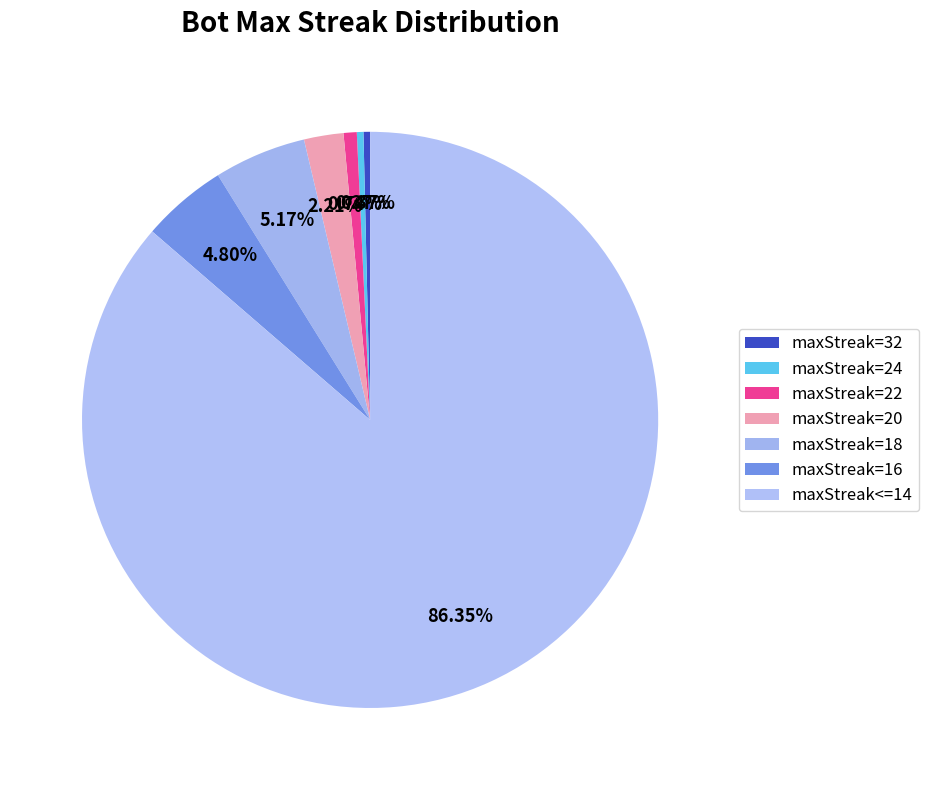

Count the number of slices in the pie.

7